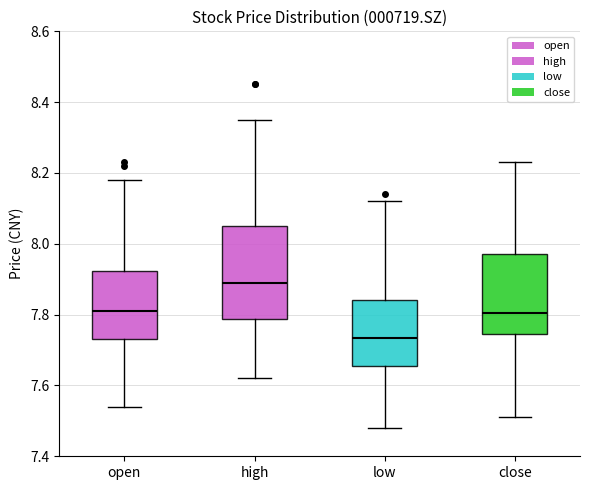

Where does the median line of the box for open sit on the y-axis? The values are not printed on the chart, so give them approximately, as read against the axis.

7.82